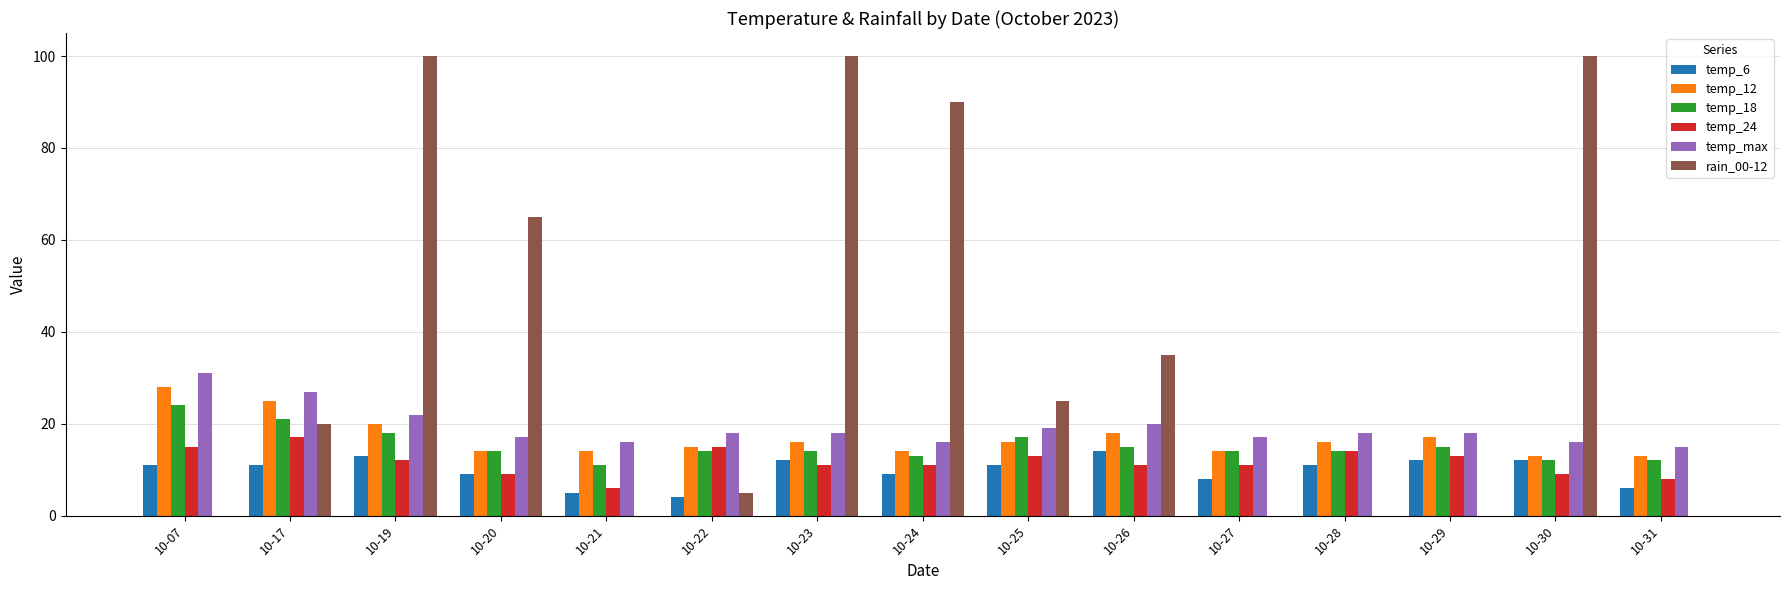

What is the approximate value of temp_18 at 10-24, to the nearest 10?

10